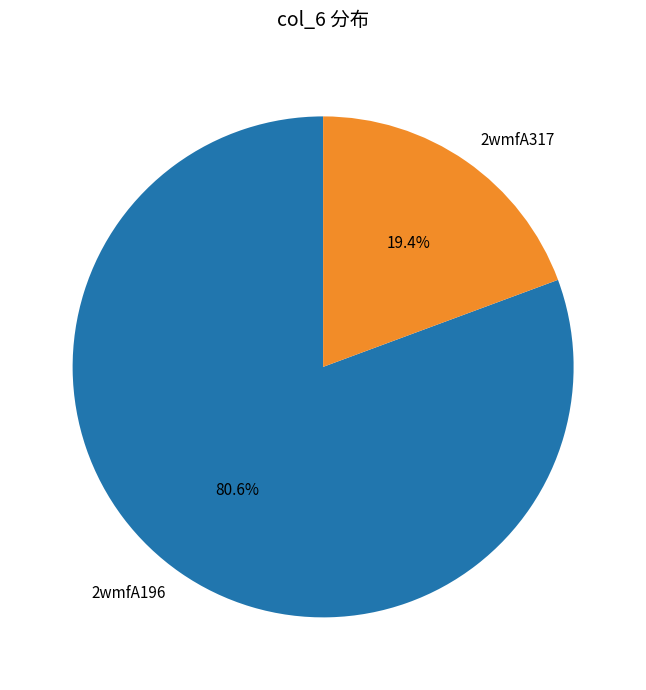

Rank the categories by value from highest to lowest.

2wmfA196, 2wmfA317